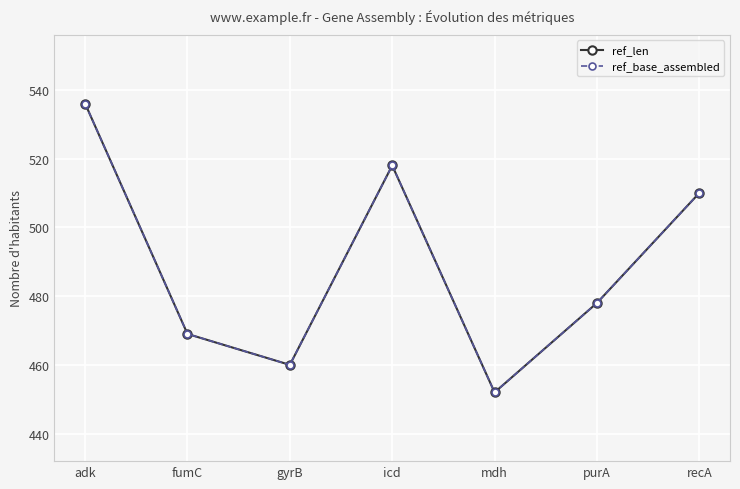

At which label does ref_len reach its peak?

adk